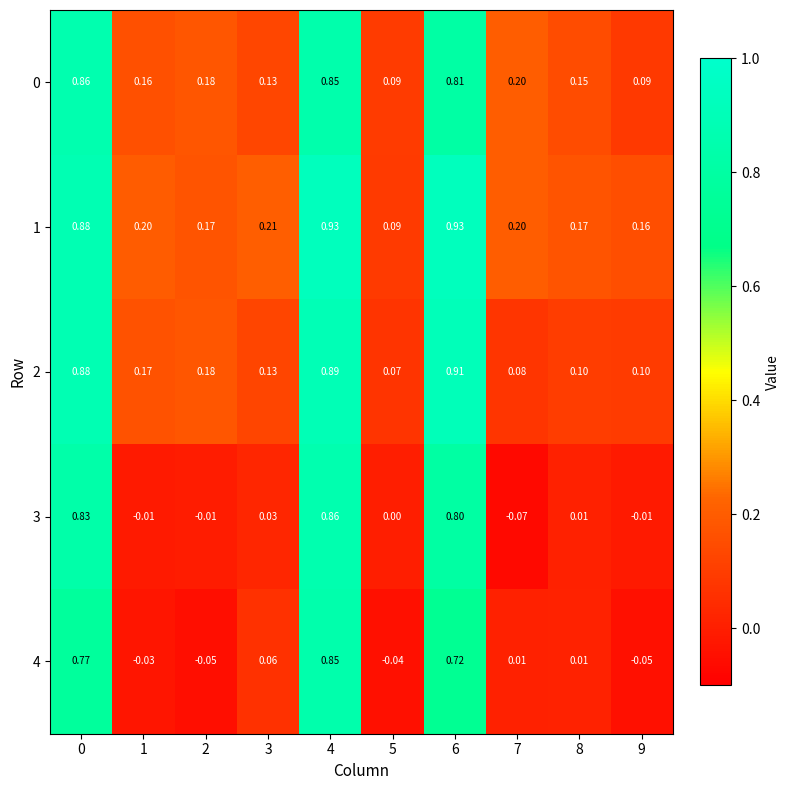

Is the value of 1 at 4 greater than the value of 3 at 1?

Yes